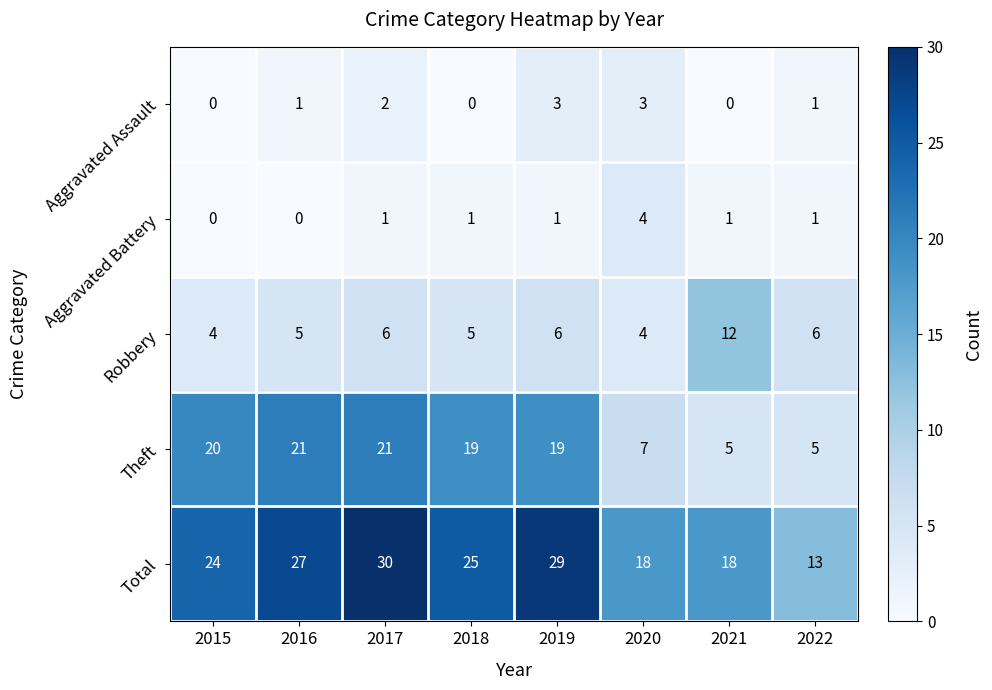

The Total series shows 27 at 2016. True or false?

True